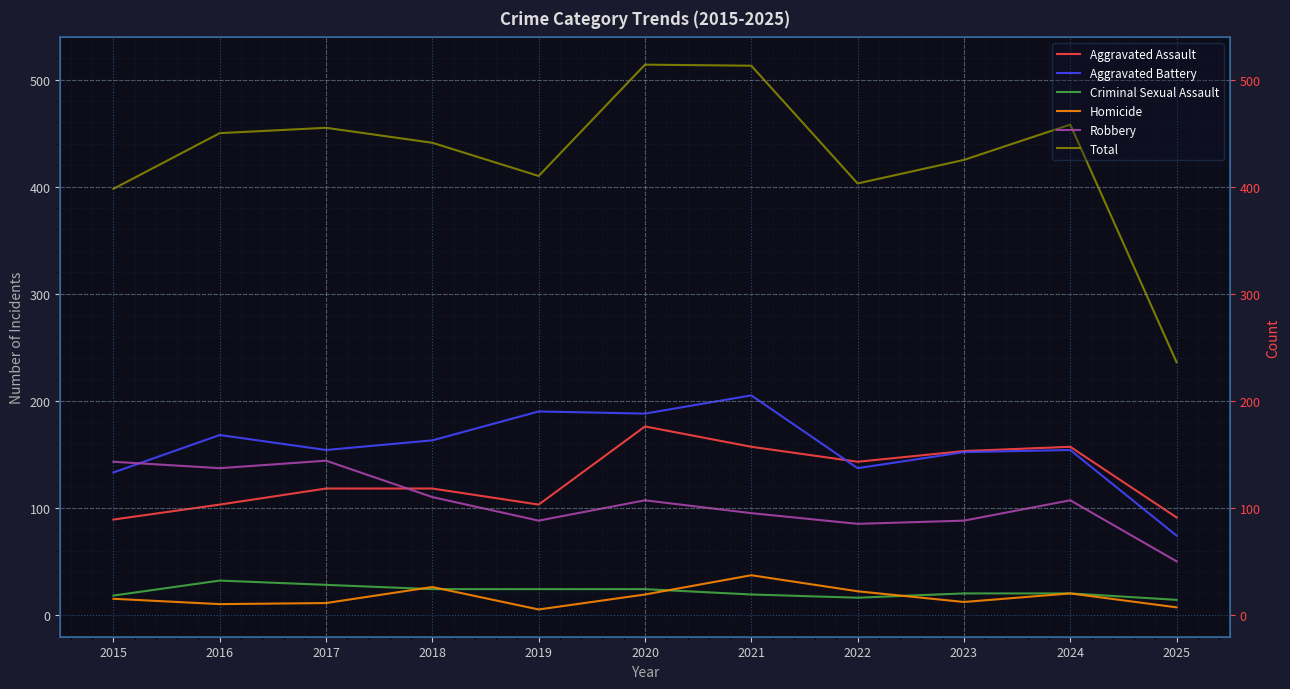

True or false: Criminal Sexual Assault and Robbery intersect in this chart.

False